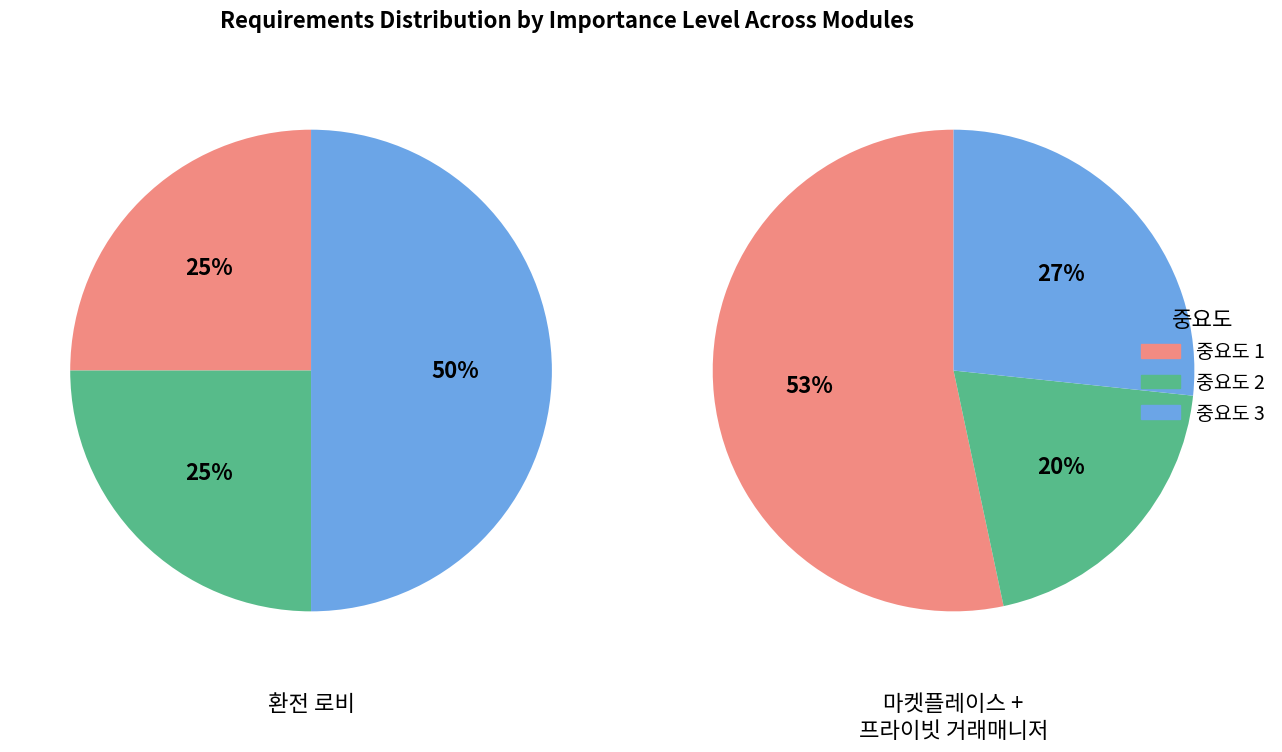

To the nearest percent, what is the difference between the largest and smallest slice percentages?

33%